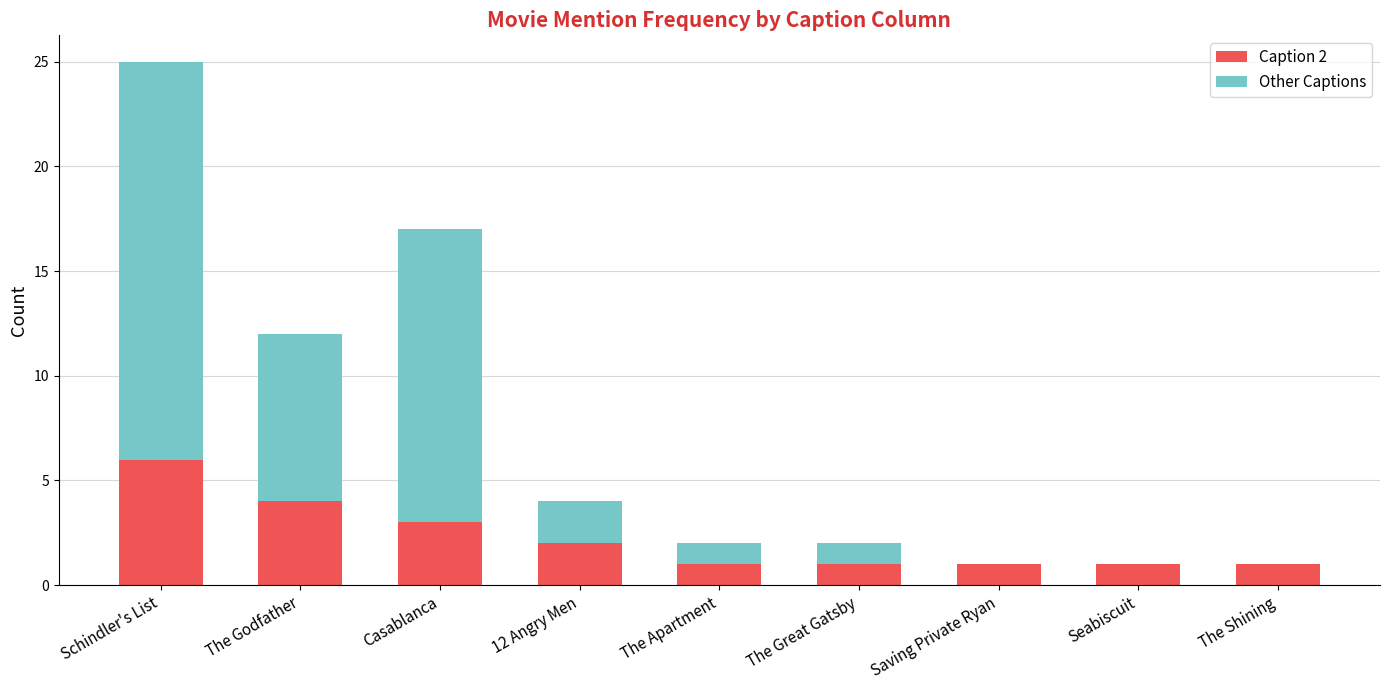

The Caption 2 series shows 1 at Seabiscuit. True or false?

True